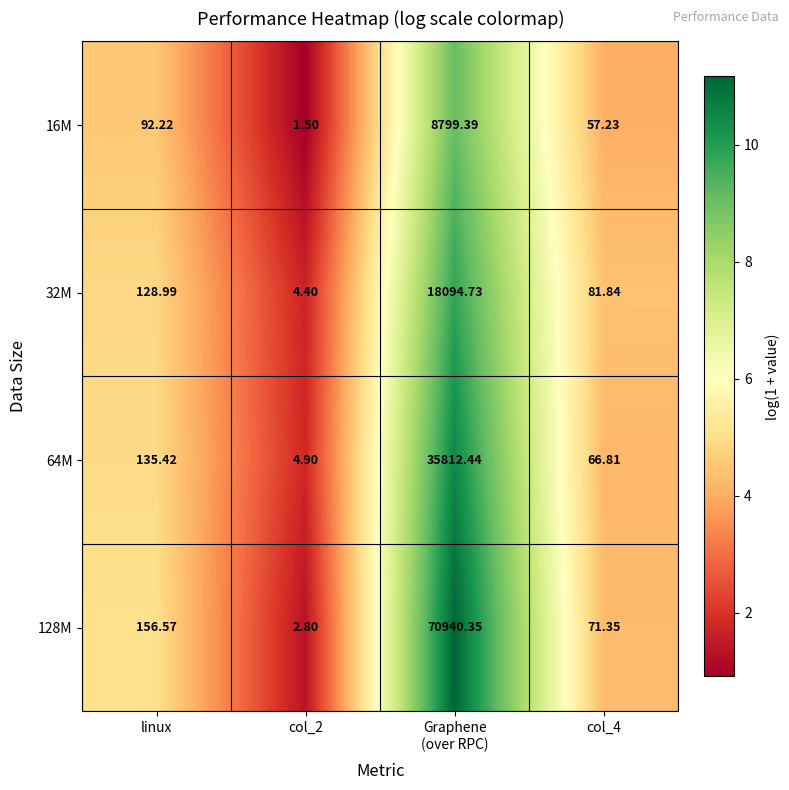

How many data points does each series have?

4